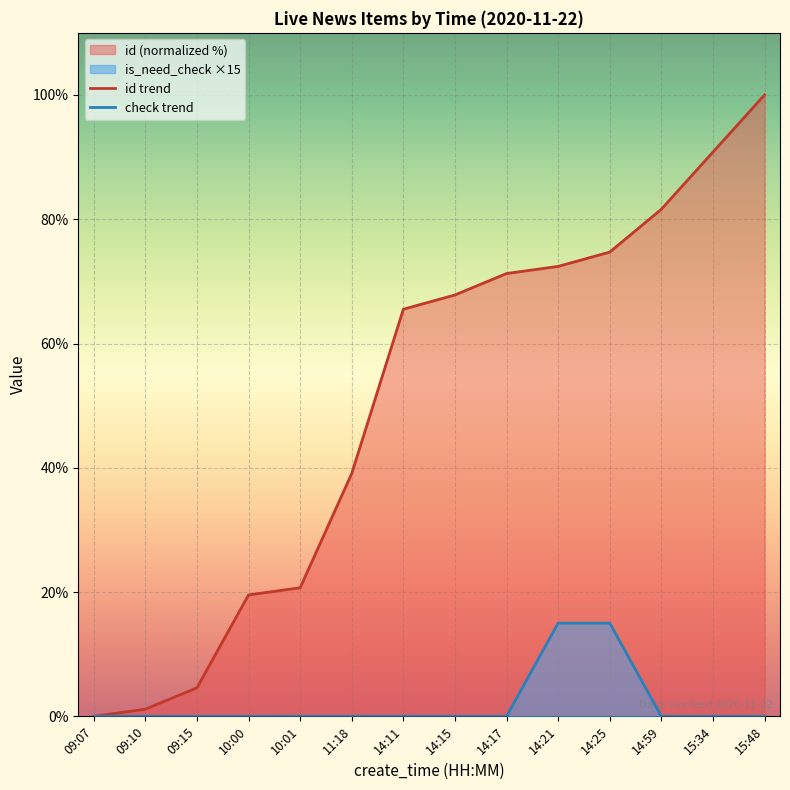

Between 09:10 and 09:15, which series saw the biggest shift?

id trend